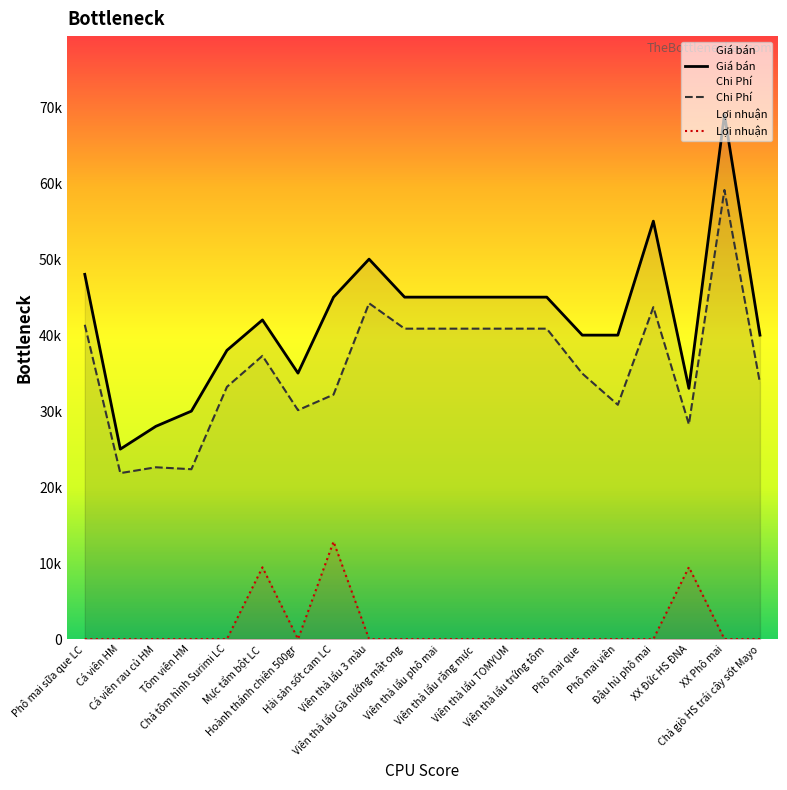

What is the spread (max minus min) of values at Mực tẩm bột LC?

32.6